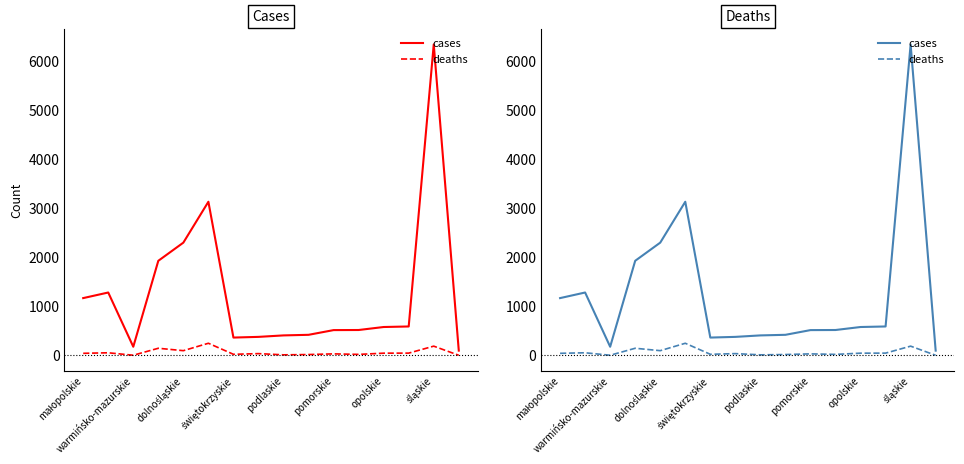

How many data points in deaths are less than 40?

8